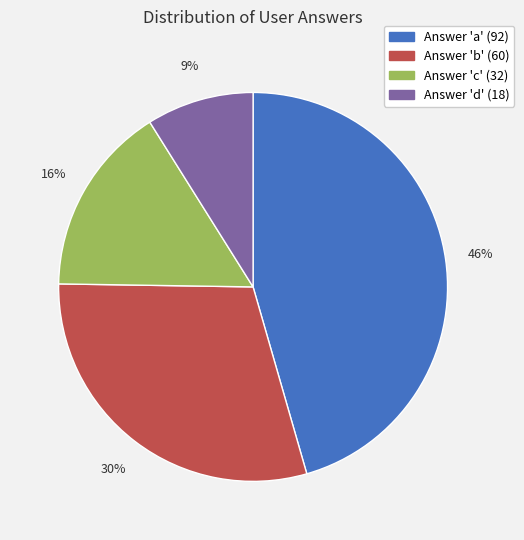

To the nearest percent, what is the difference between the largest and smallest slice percentages?

37%